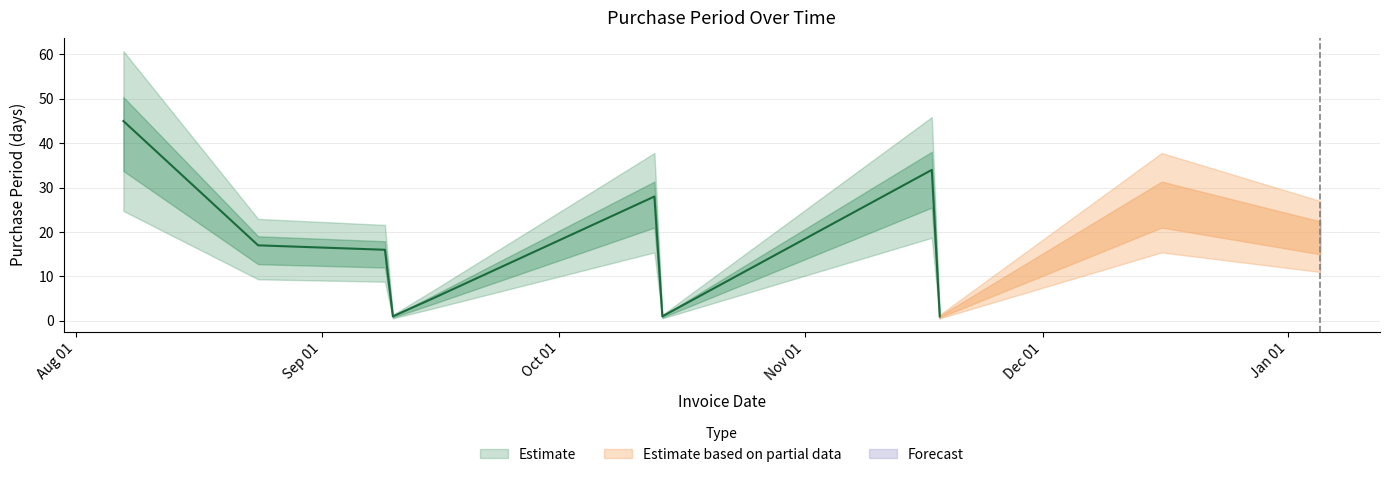

What is the maximum value shown in the chart?

45